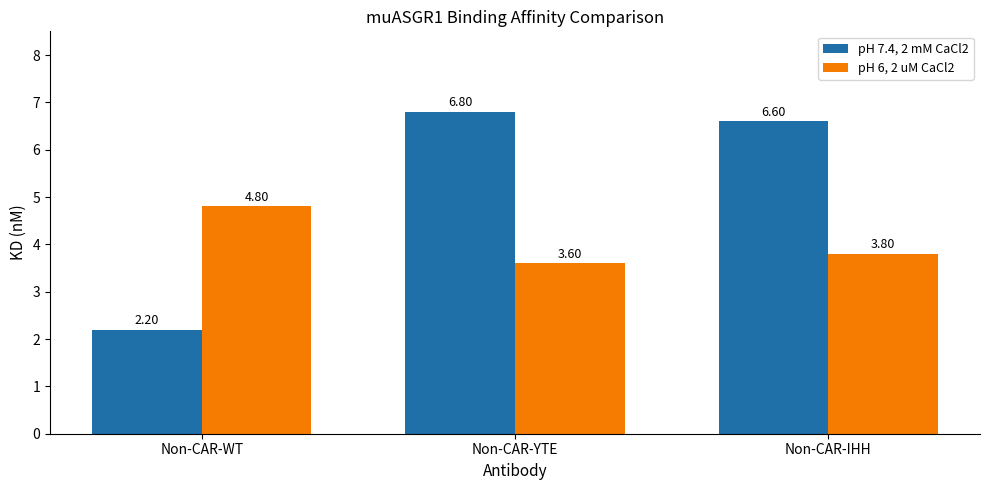

What is the spread (max minus min) of values at Non-CAR-IHH?

2.8